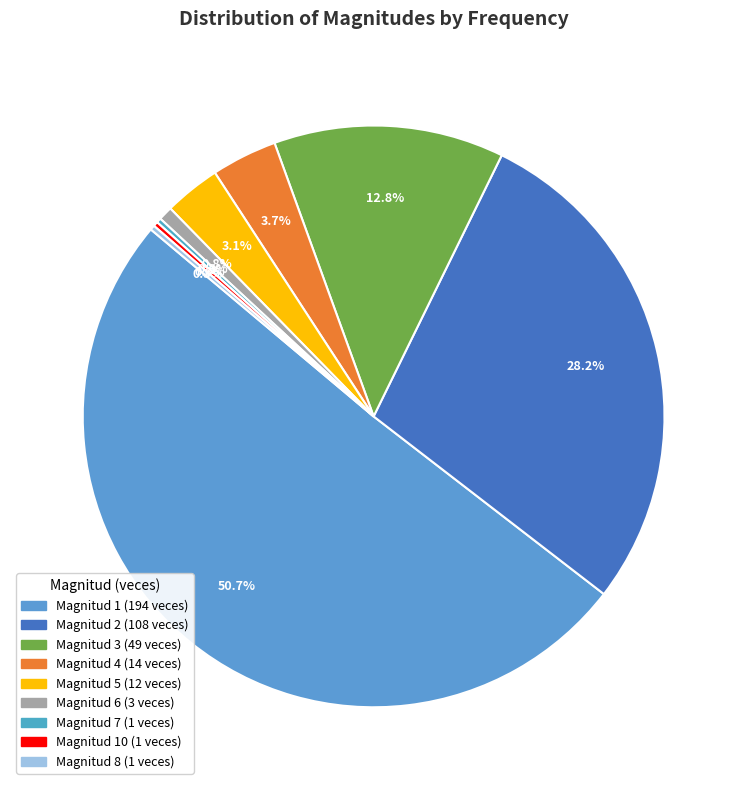

To the nearest percent, what is the difference between the largest and smallest slice percentages?

50%